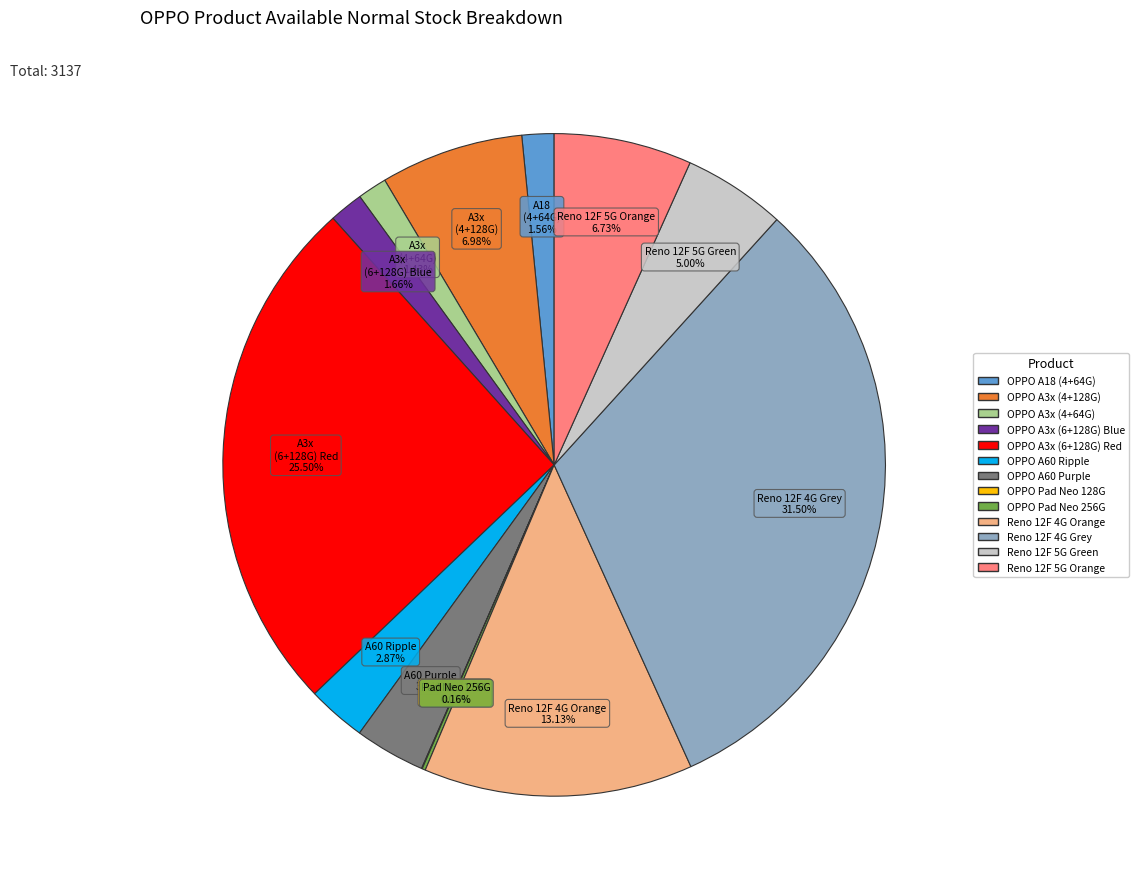

True or false: OPPO A60 Ripple accounts for 3% of the total.

True